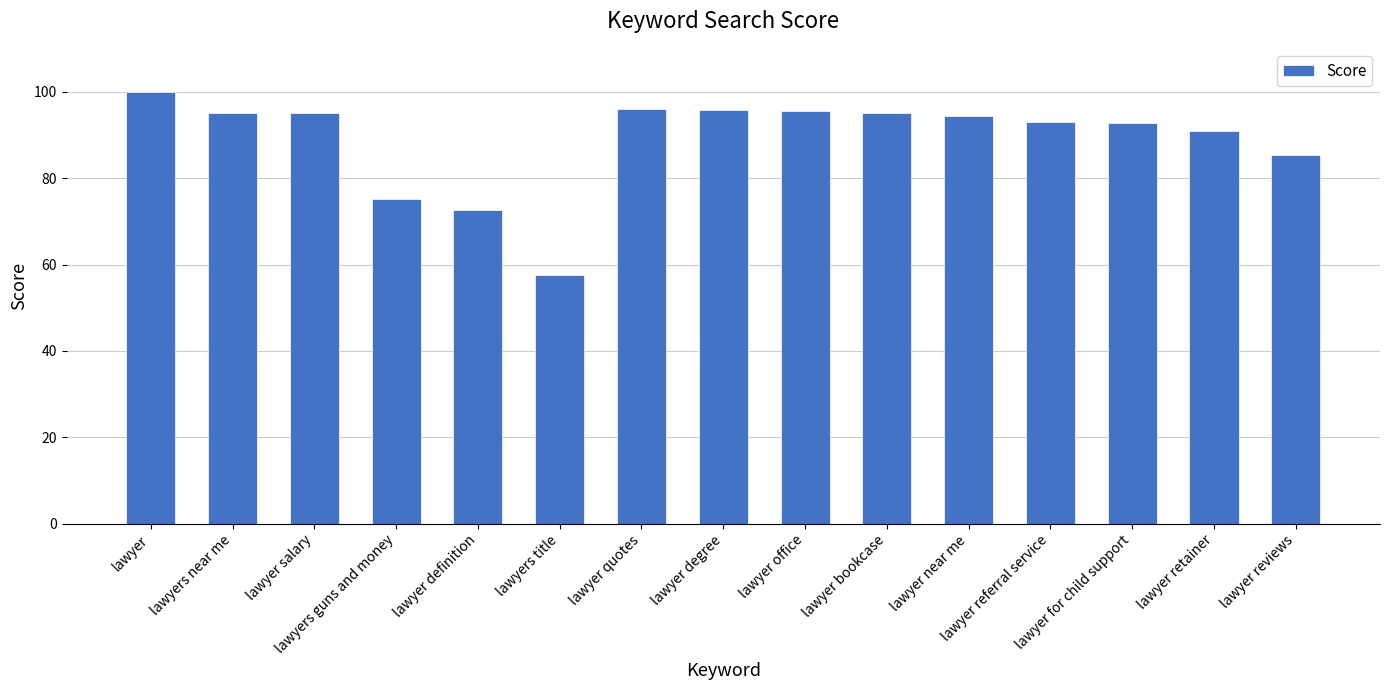

Is it true that the value at lawyers title is 57.6?

True